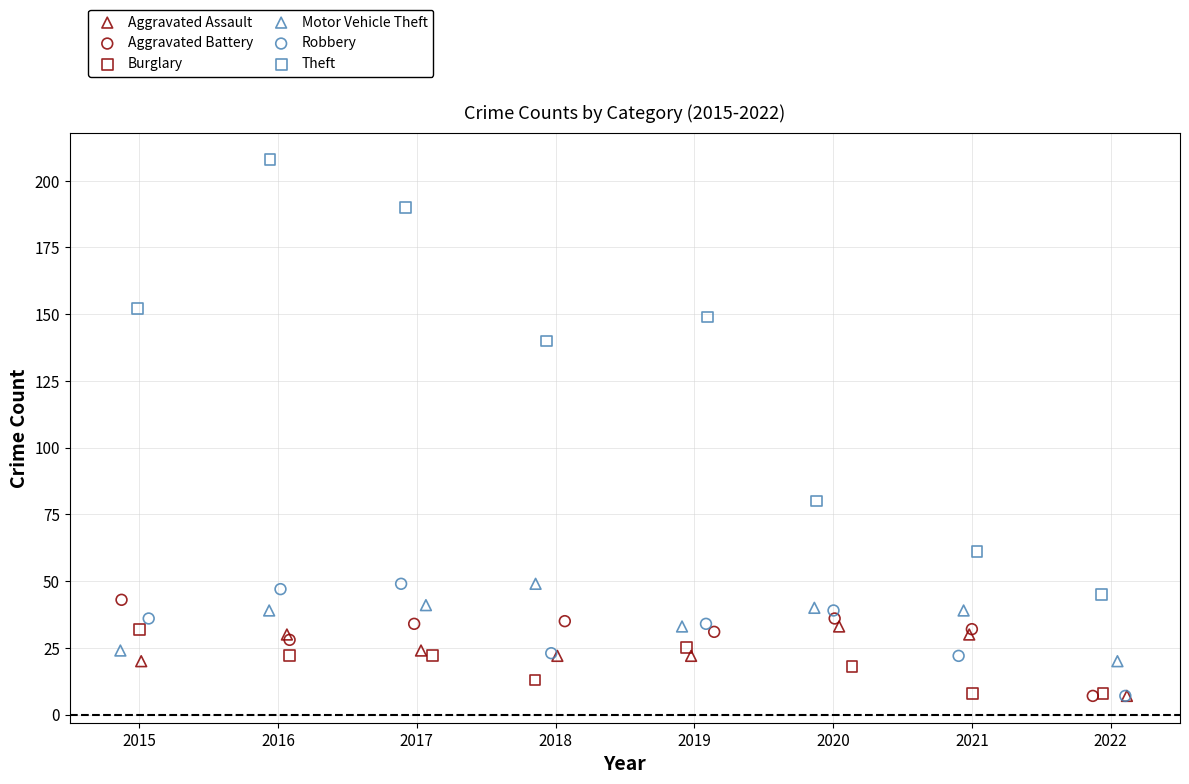

Which series contains the highest Y value?

Theft